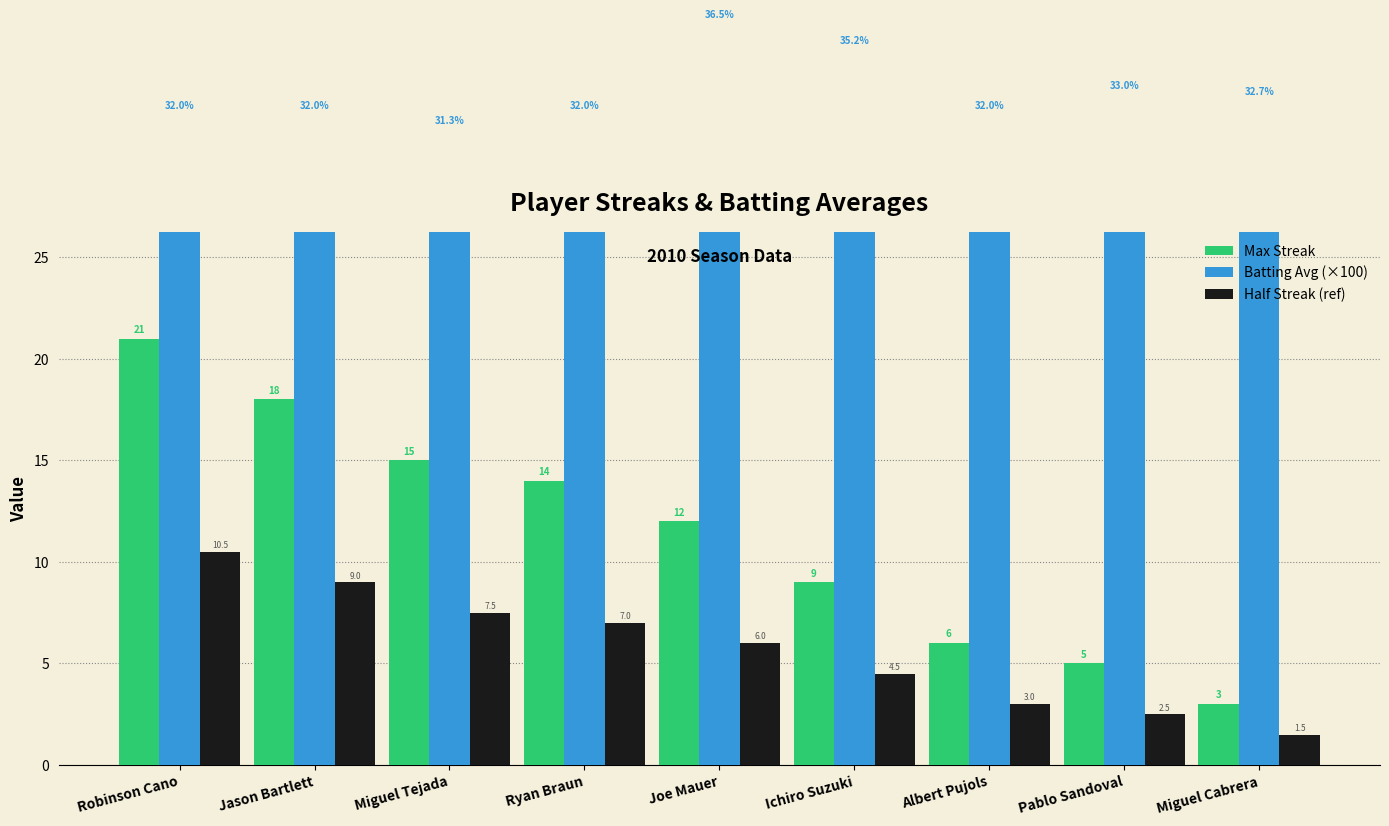

Between Miguel Cabrera and Pablo Sandoval, which is larger?

Pablo Sandoval